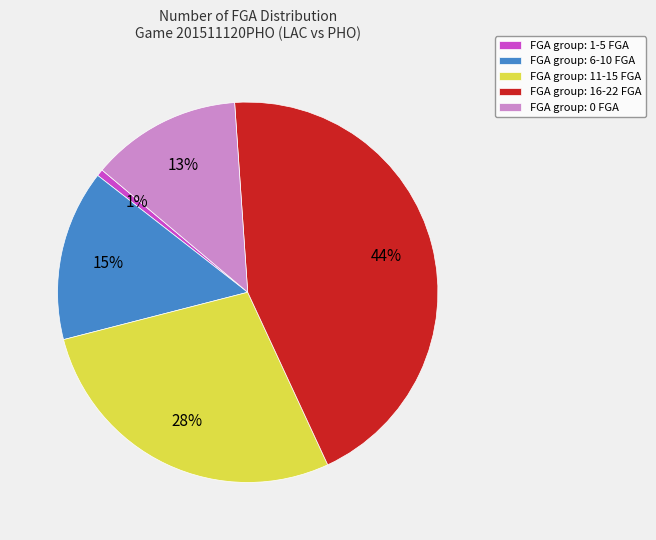

How many slices are in this pie chart?

5